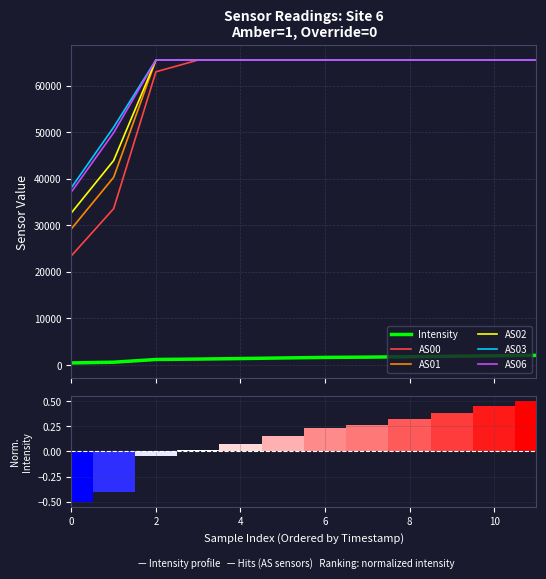

At 8, list the series in order from smallest to largest.

Intensity, AS00, AS01, AS02, AS03, AS06